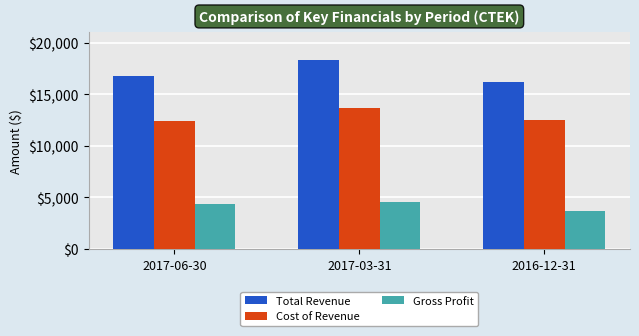

Reading left to right, what are all the values shown in this chart?

Total Revenue: 2017-06-30=16800	2017-03-31=18300	2016-12-31=16200
Cost of Revenue: 2017-06-30=12400	2017-03-31=13700	2016-12-31=12500
Gross Profit: 2017-06-30=4400	2017-03-31=4600	2016-12-31=3700